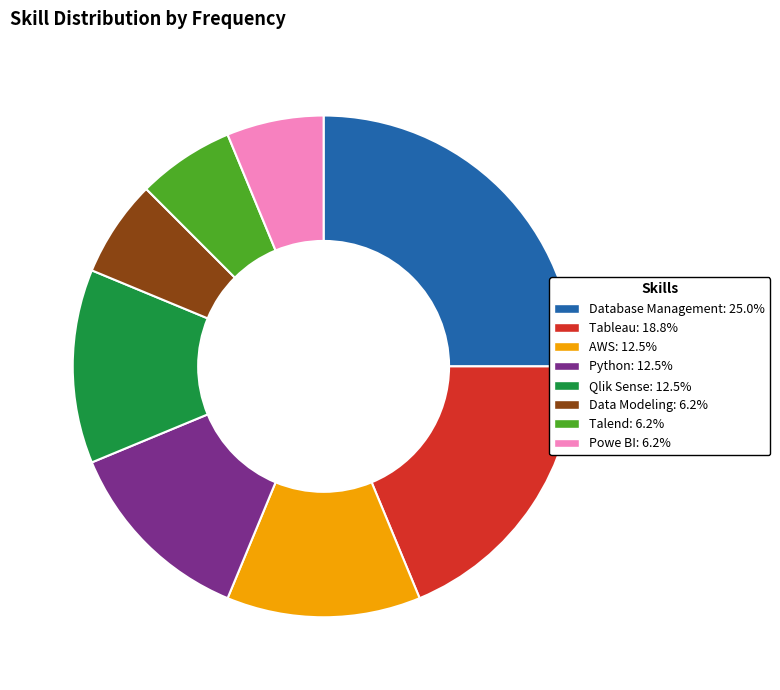

Is there a majority slice in this chart?

No